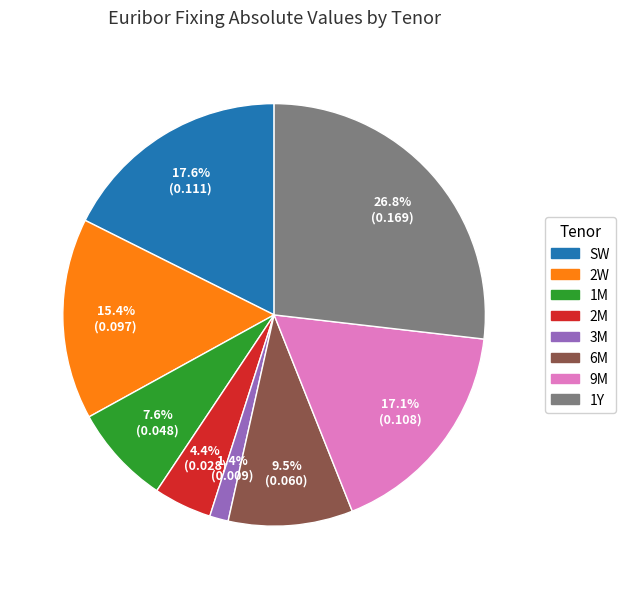

How many segments does this pie chart have?

8